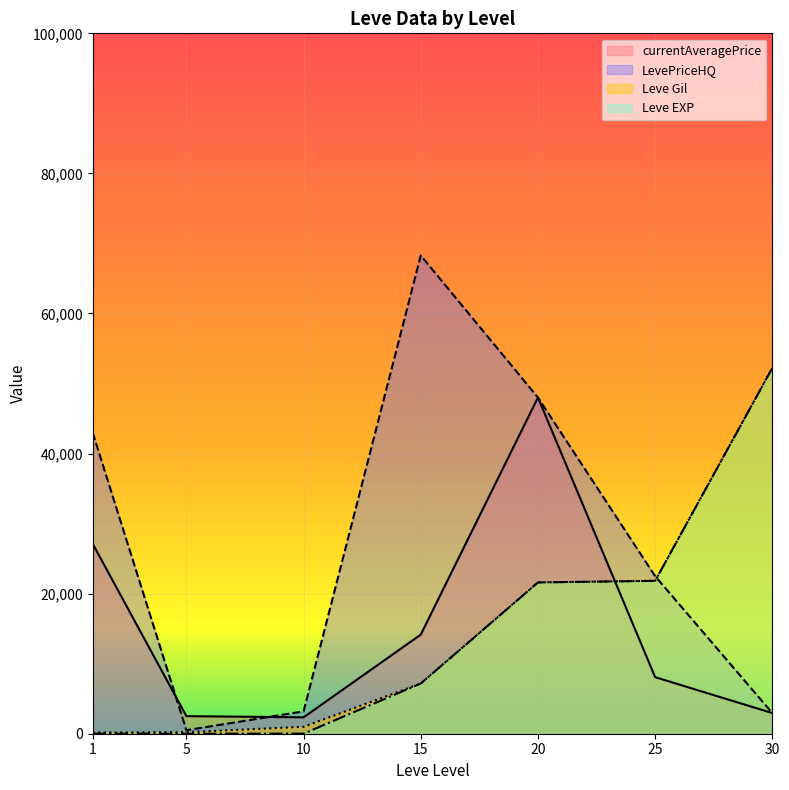

At which label does LevePriceHQ first exceed 36724?

1